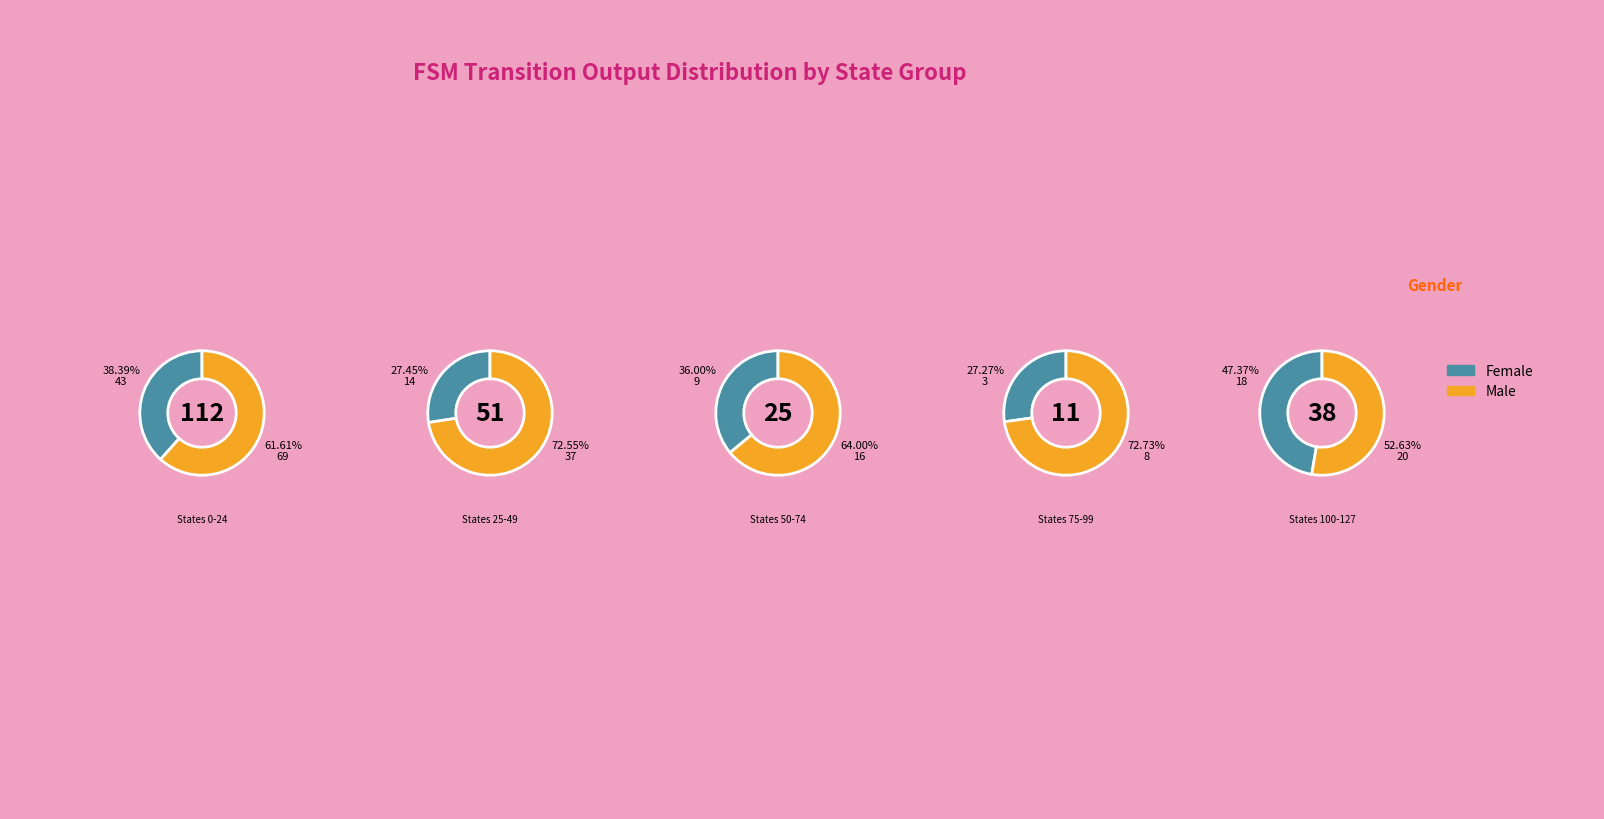

Which has a higher value, 5 or 4?

5